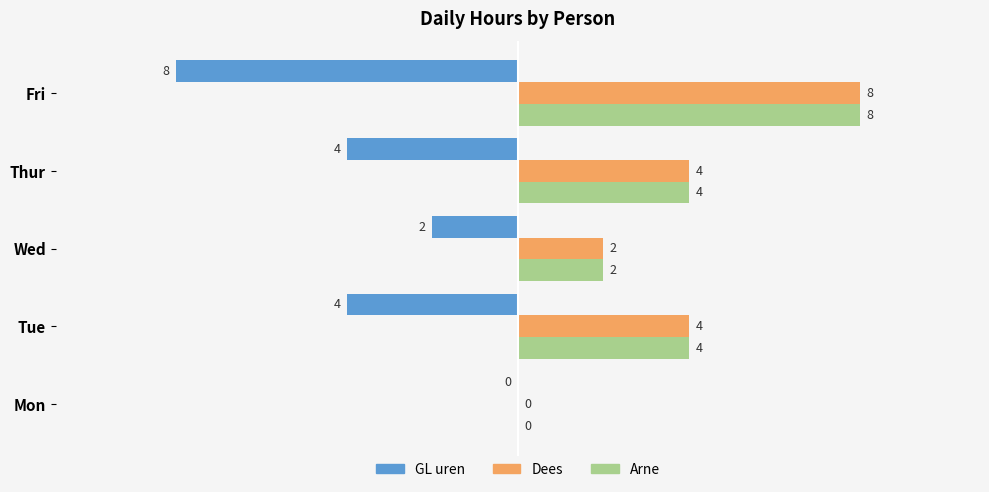

Between Mon and Thur, which is larger?

Thur